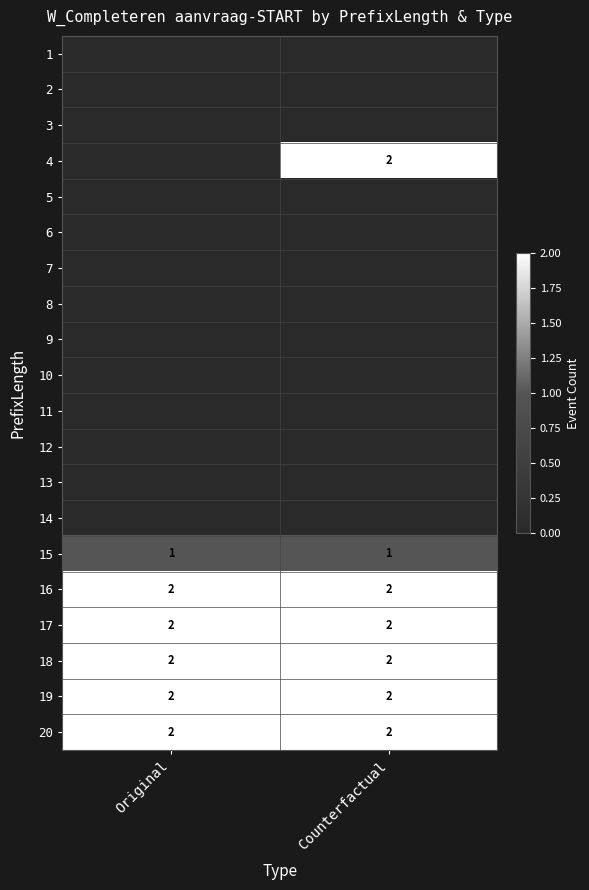

At how many categories does at least one series exceed 1?

2